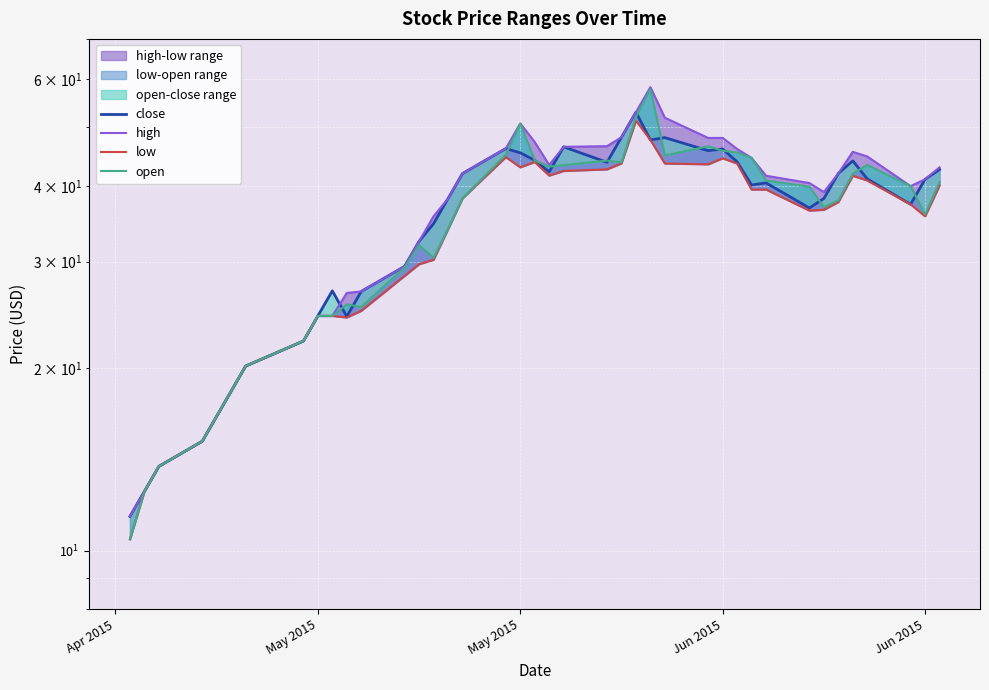

How many categories are shown in the chart?

40